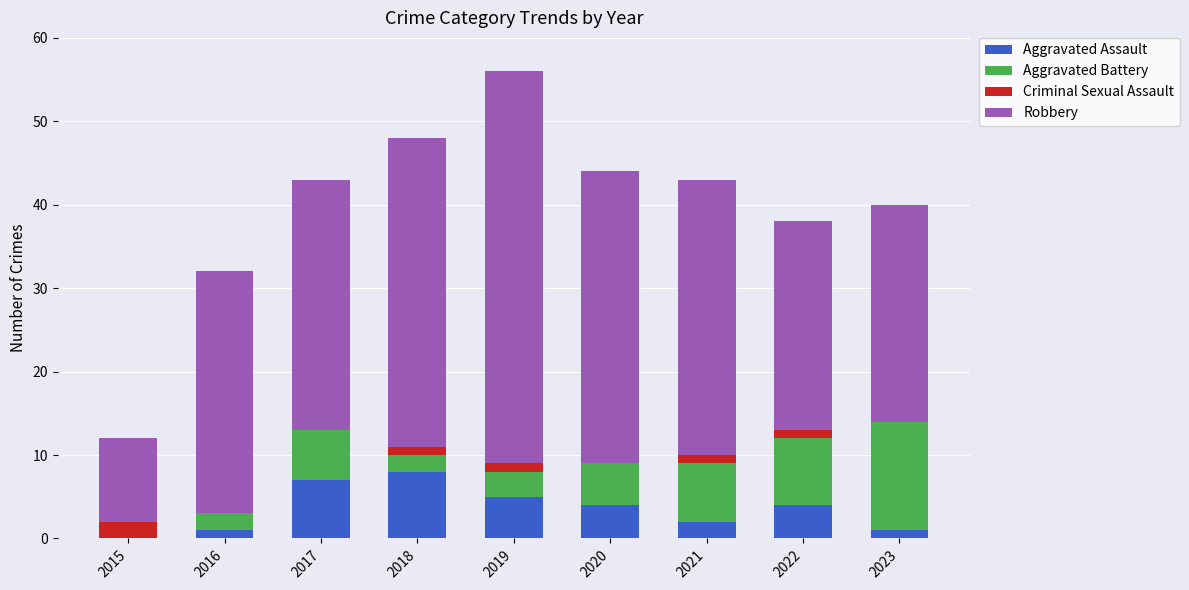

At which category is the sum across all series the highest?

2019